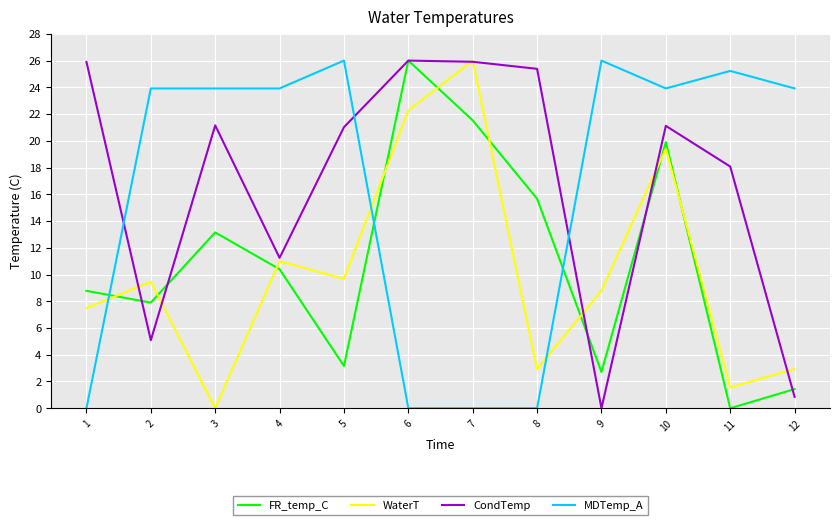

In WaterT, how many points are higher than both neighbors (excluding endpoints)?

4